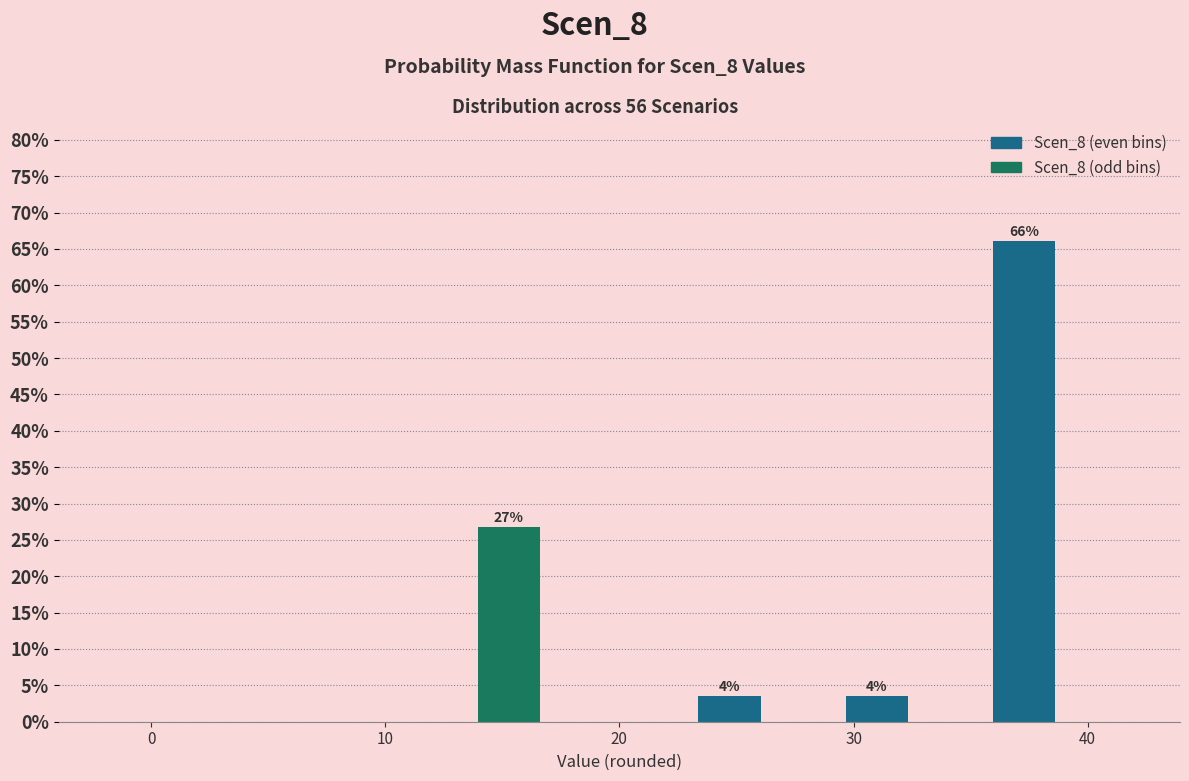

Around what value on the x-axis is the tallest bar? Give the approximate position of its centre, as read against the axis.

37